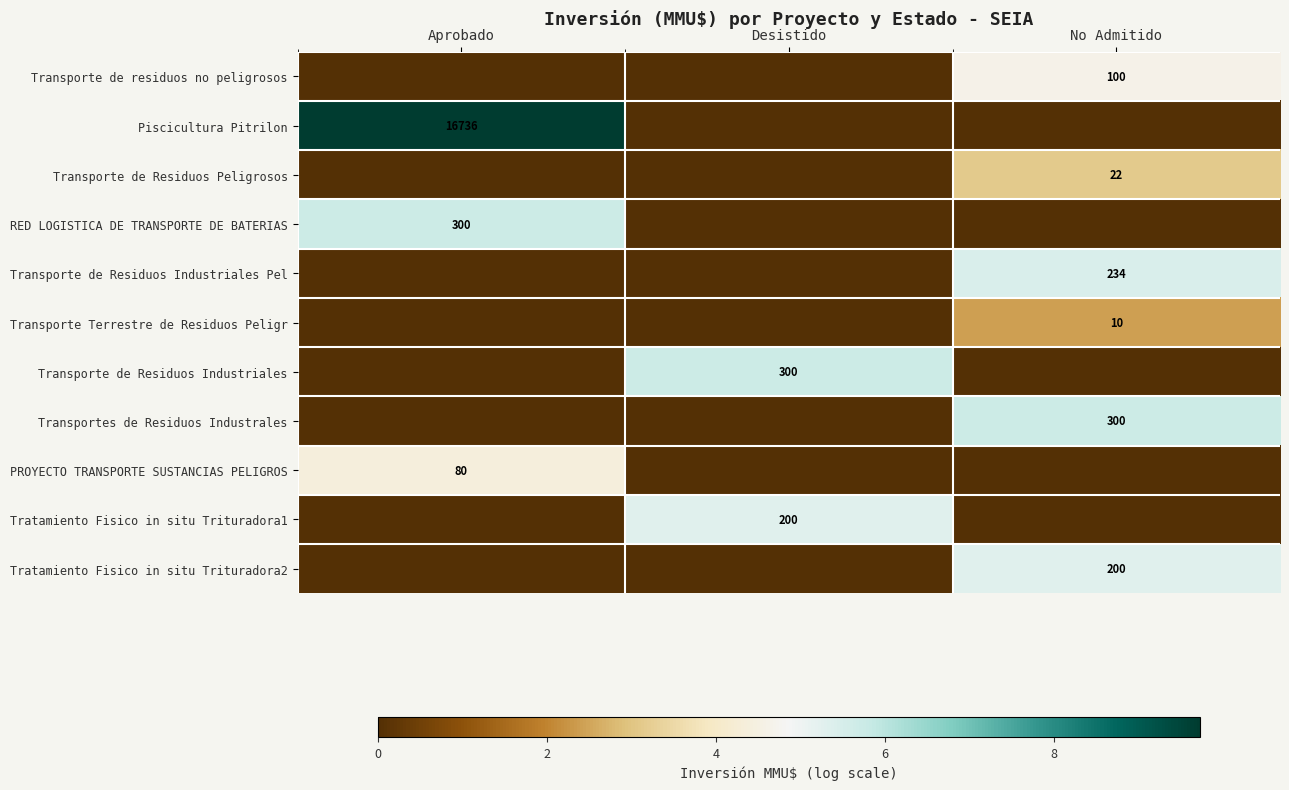

Is it true that Transporte de Residuos Peligrosos equals 39 at No Admitido?

False